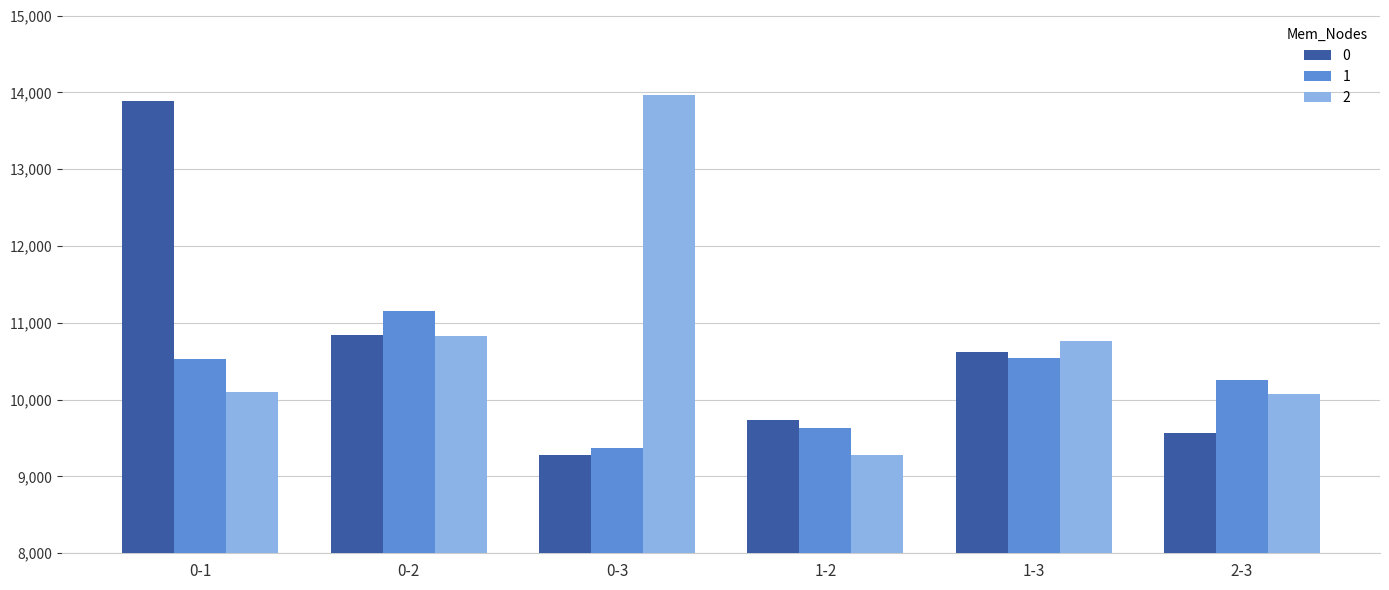

What is the label of the 5th bar from the left?

1-3